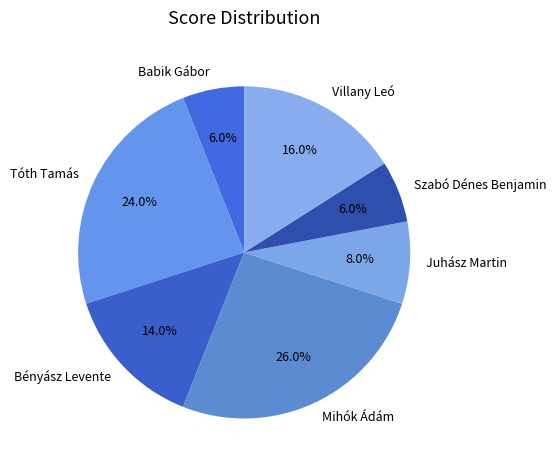

True or false: Bényász Levente accounts for 14% of the total.

True